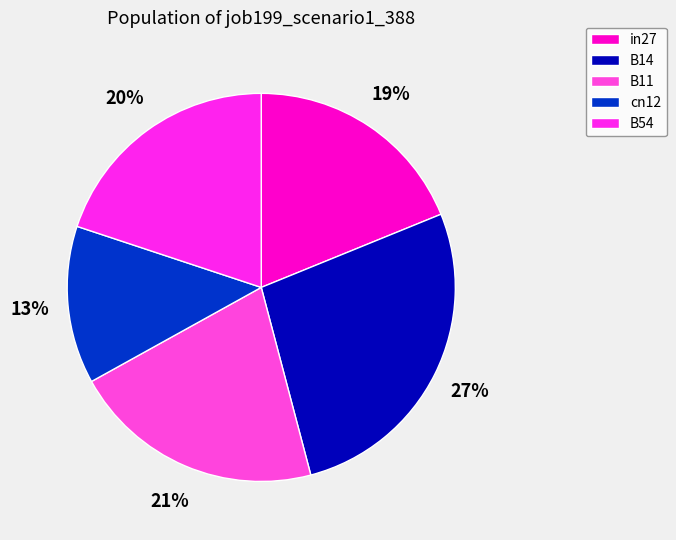

What percentage is the B14 slice, to the nearest percent?

27%